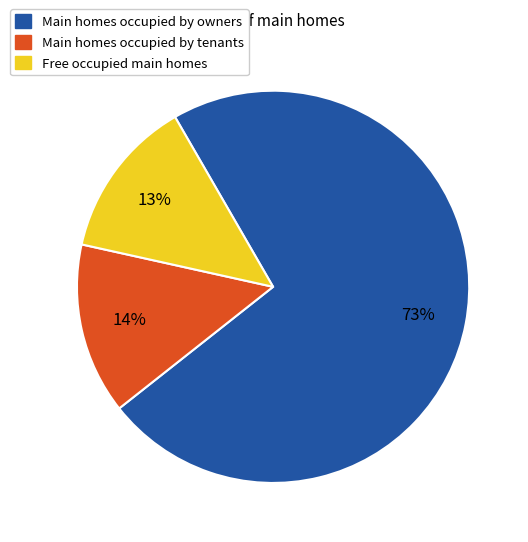

To the nearest percent, what portion does Free occupied main homes represent?

13%